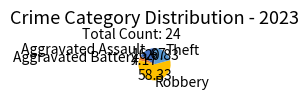

How many slices are in this pie chart?

4